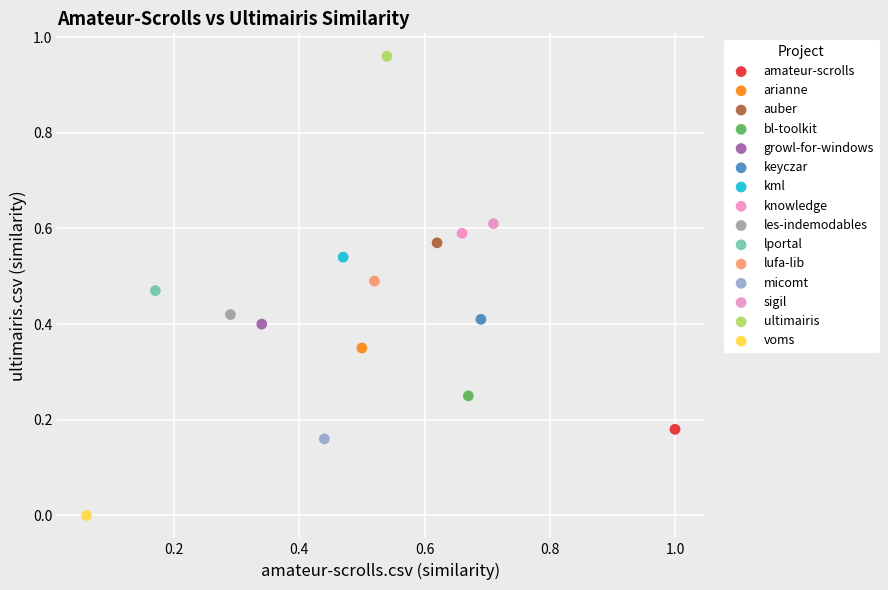

What are all the series names shown in the legend?

amateur-scrolls, arianne, auber, bl-toolkit, growl-for-windows, keyczar, kml, knowledge, les-indemodables, lportal, lufa-lib, micomt, sigil, ultimairis, voms